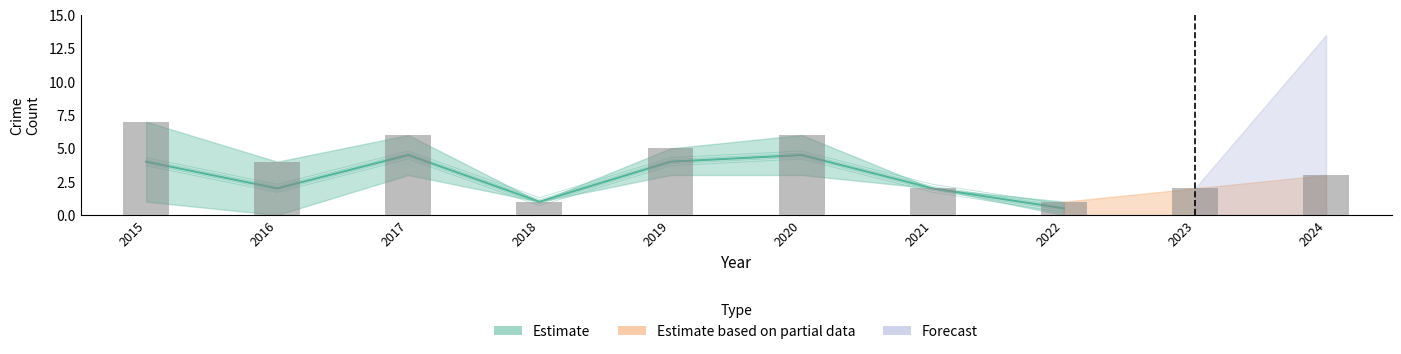

What is the value of the Theft bar at the 8th from the left?

1